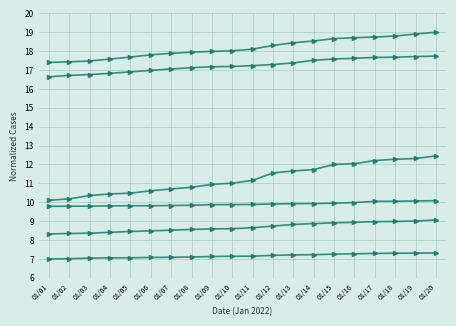

Does the chart have visible grid lines?

Yes